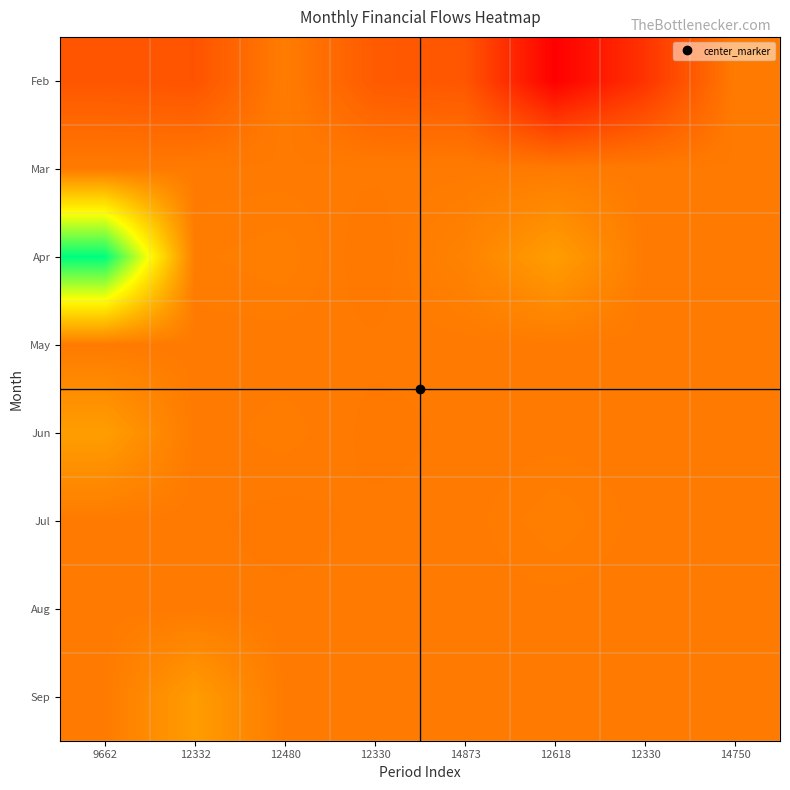

What is the minimum value shown in the chart?

3330.0